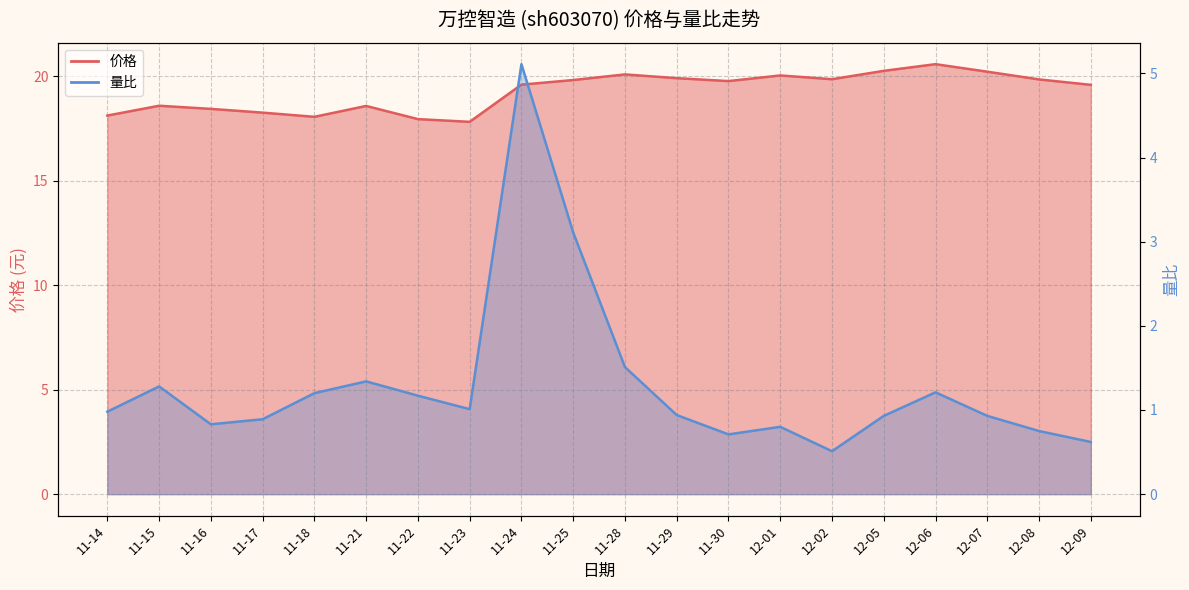

At which label does 价格_line reach its minimum?

11-23